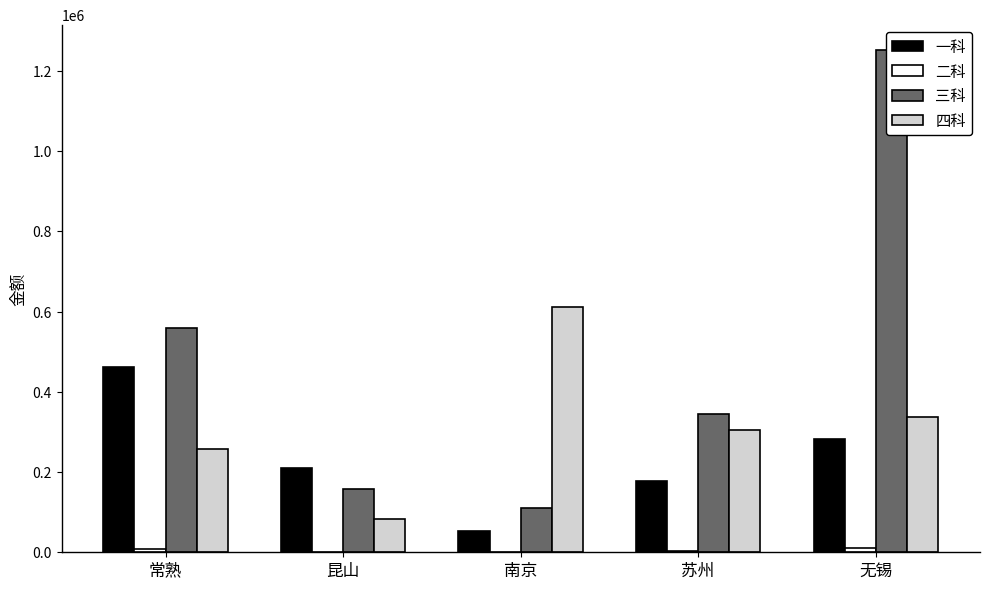

What is the average value of the 二科 series?

4220.9